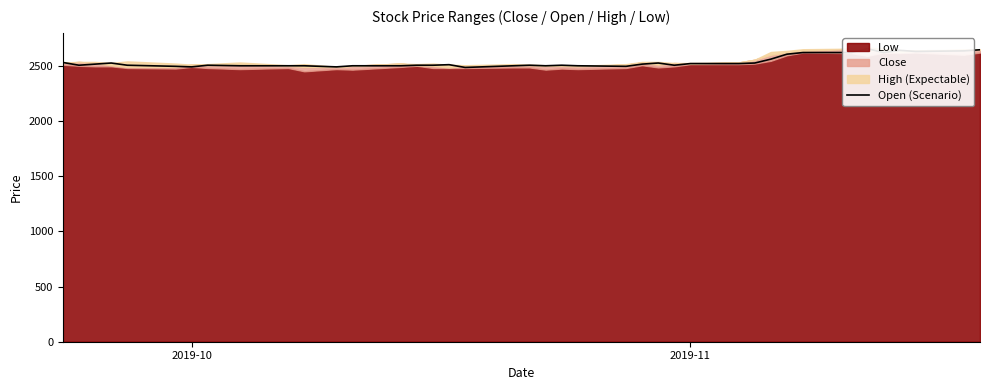

Does the chart have visible grid lines?

No